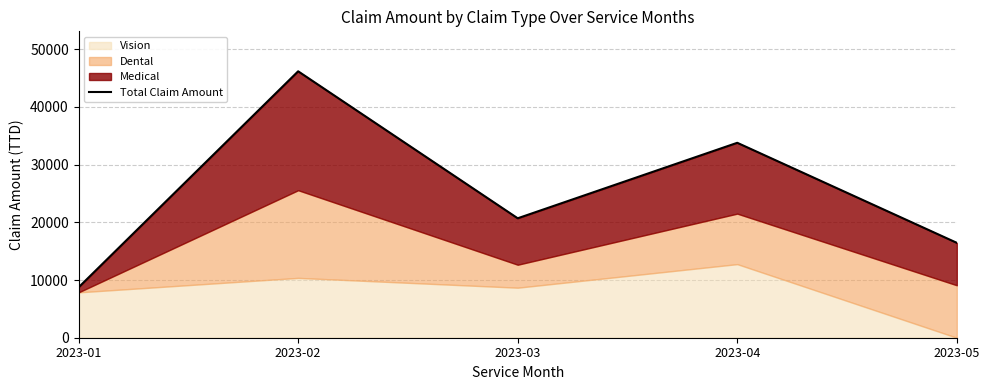

How many interior local valleys (lower than both neighbors) does the data have?

1